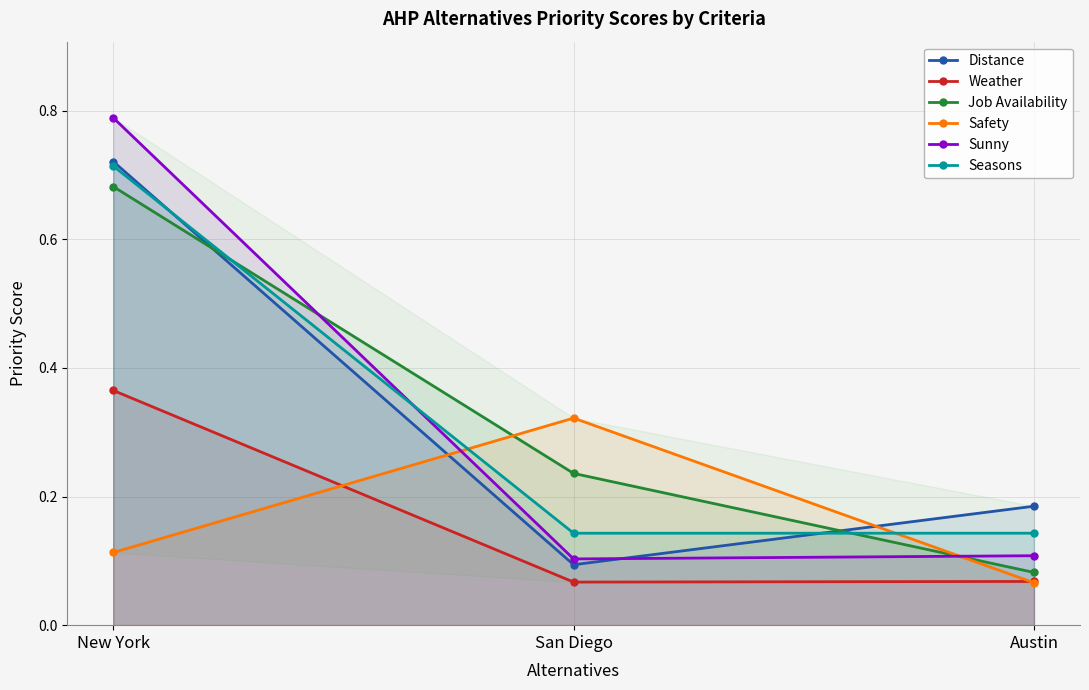

Is it true that Sunny equals 0.1 at San Diego?

True